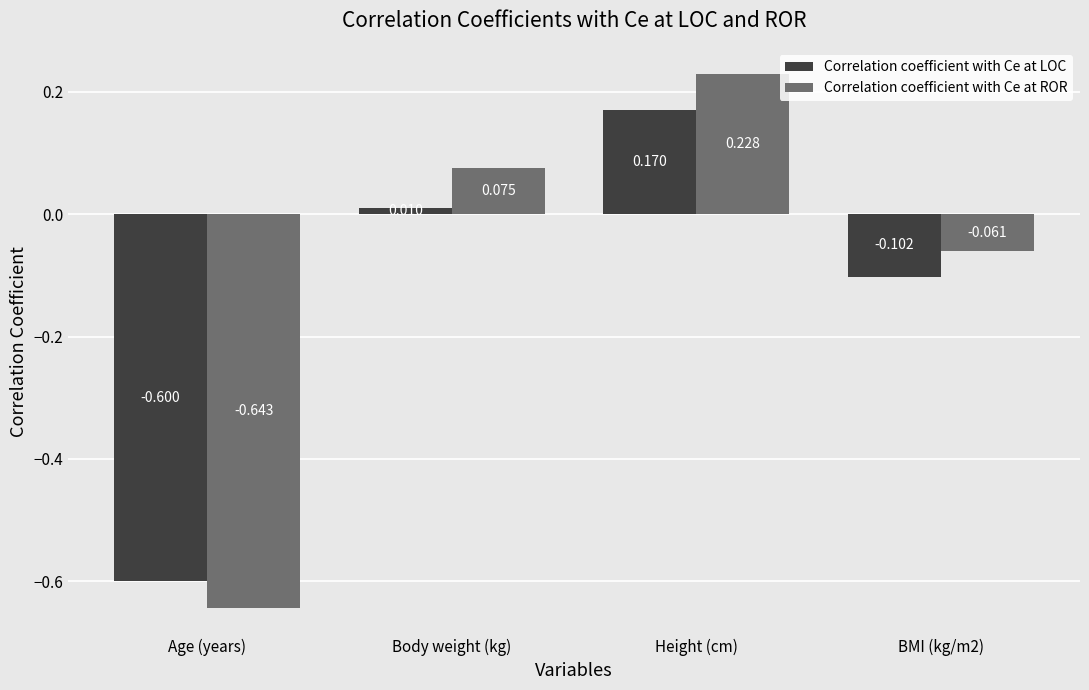

Rank the series by their average value, from lowest to highest.

Correlation coefficient with Ce at LOC, Correlation coefficient with Ce at ROR